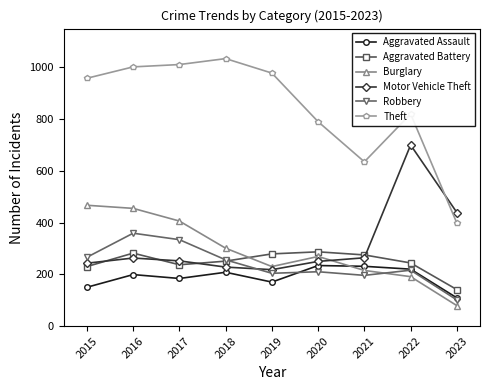

At which label is Burglary closest to 273?

2020